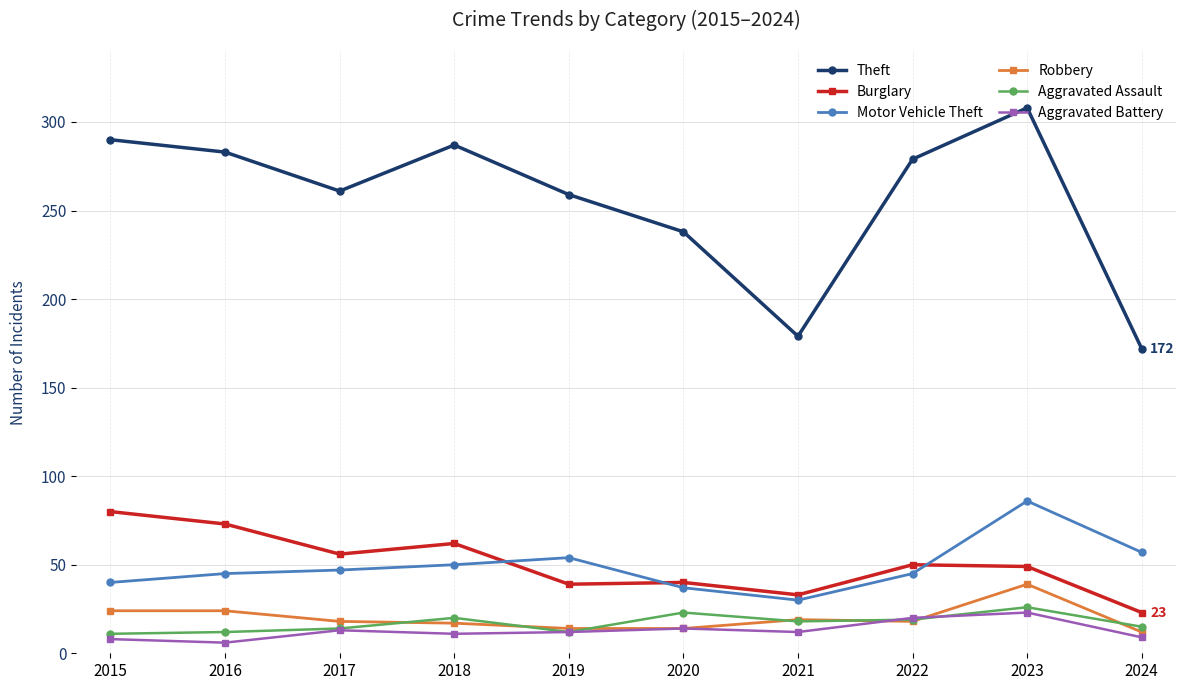

After their last crossing, which series has the higher values: Robbery or Aggravated Battery?

Robbery